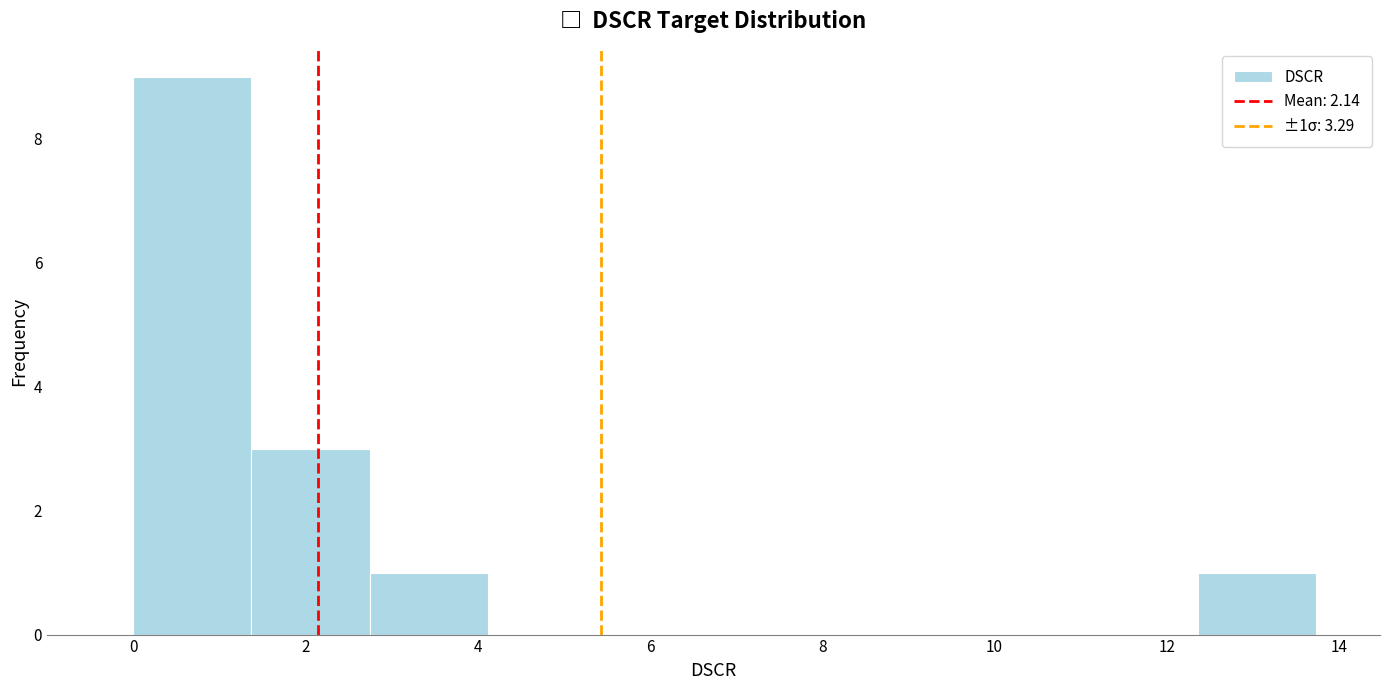

Over which range of the x-axis is the bar tallest?

0.0 to 1.4